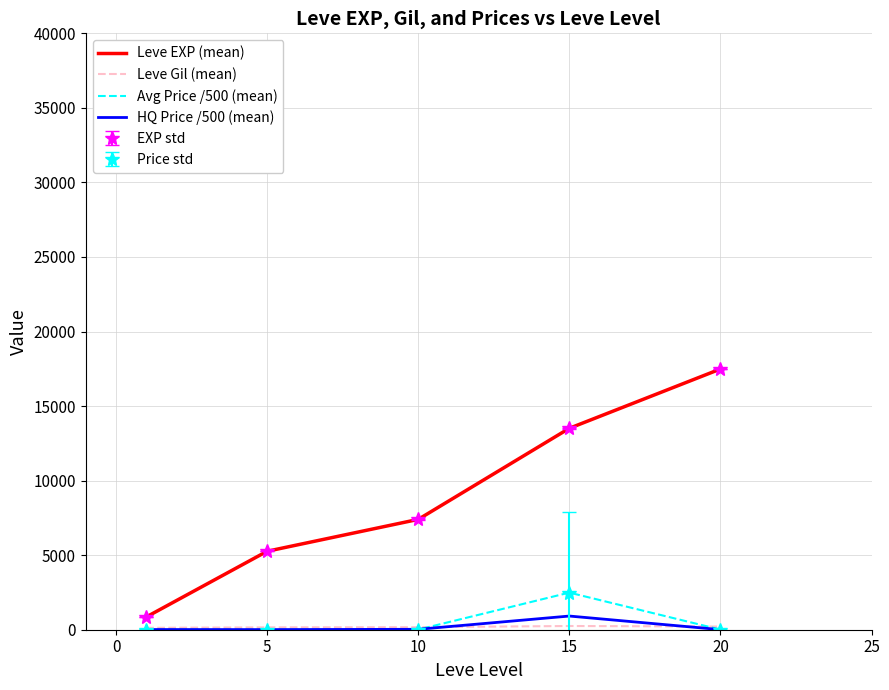

How many lines are shown in the chart?

4